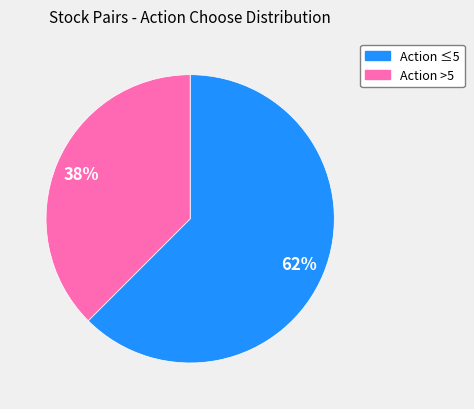

To the nearest percent, what is the average slice percentage?

50%